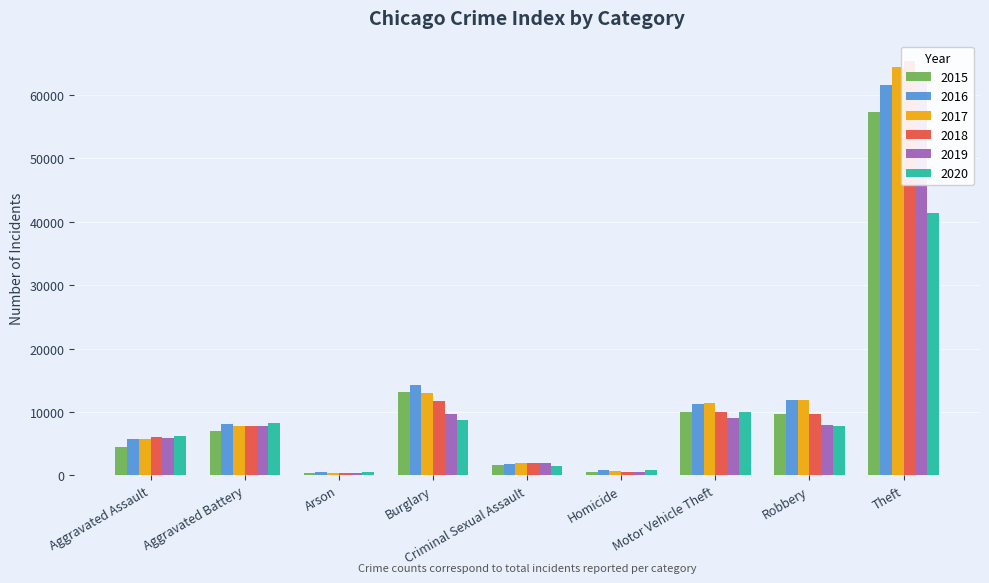

Is the value of 2020 at Homicide greater than the value of 2019 at Arson?

Yes